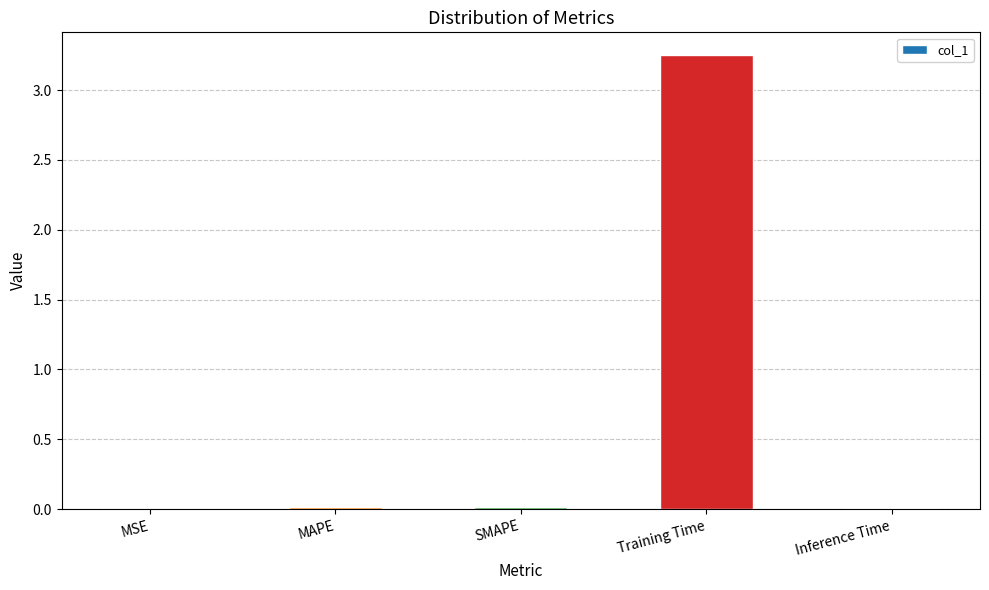

Count the number of data series in this chart.

1